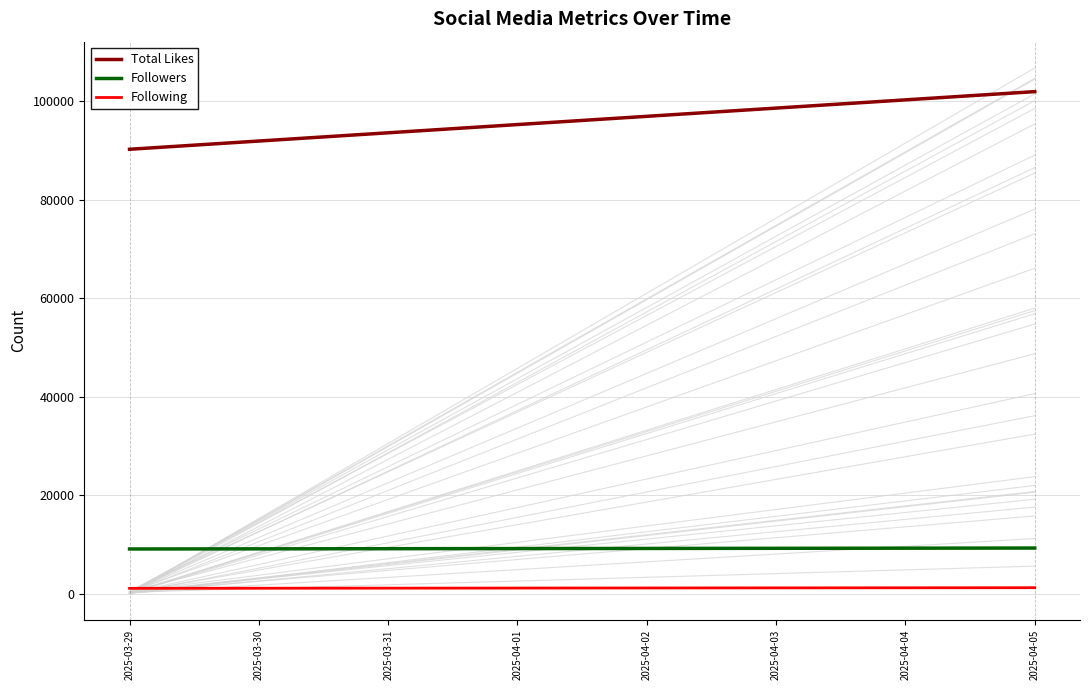

What is the approximate value of Following at 2025-04-05, to the nearest 50?

1200